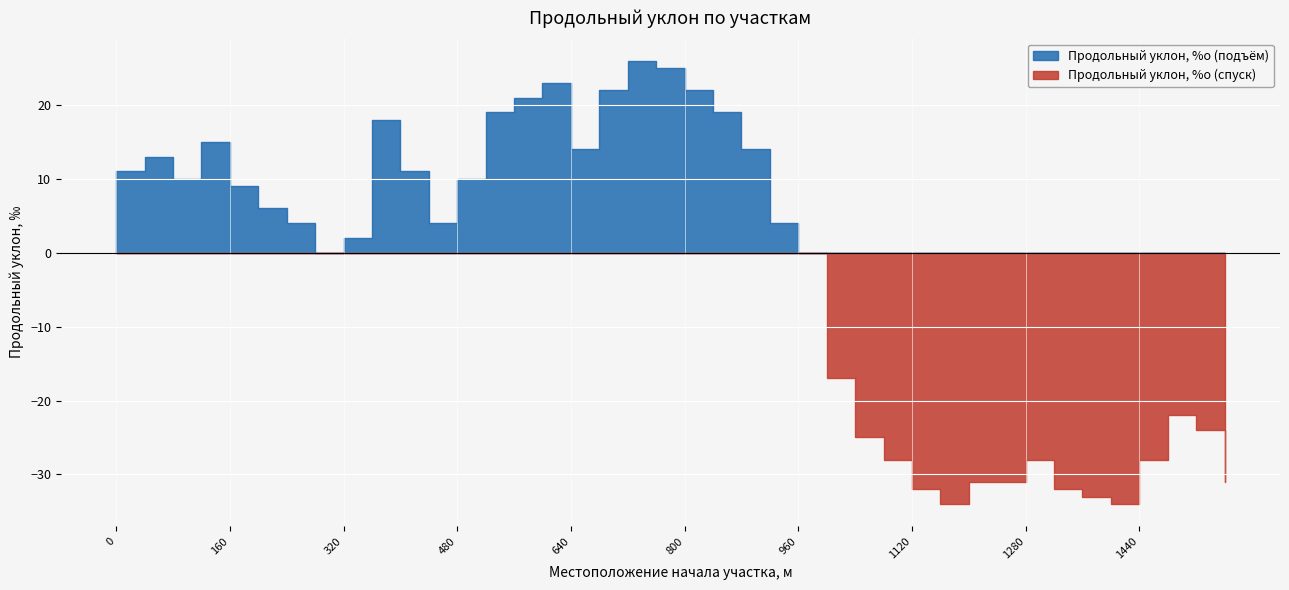

Which has a higher value, 600 or 80?

600